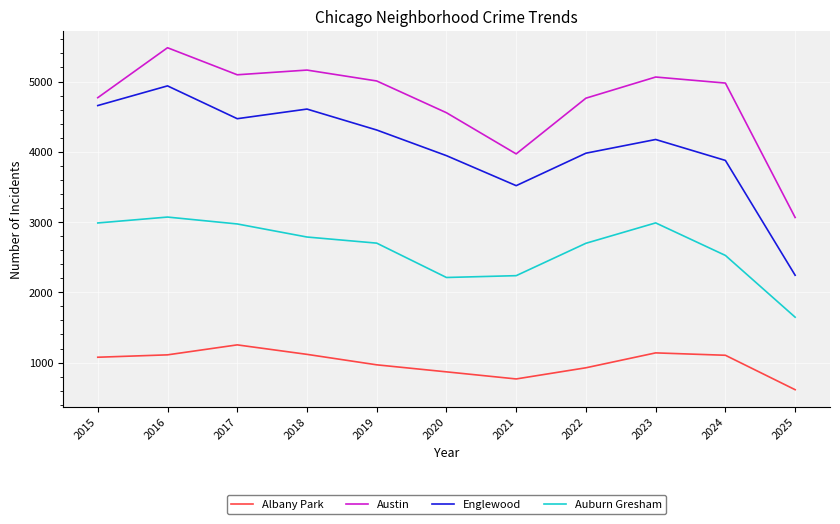

The value of Auburn Gresham at 2016 is 3071. True or false?

True